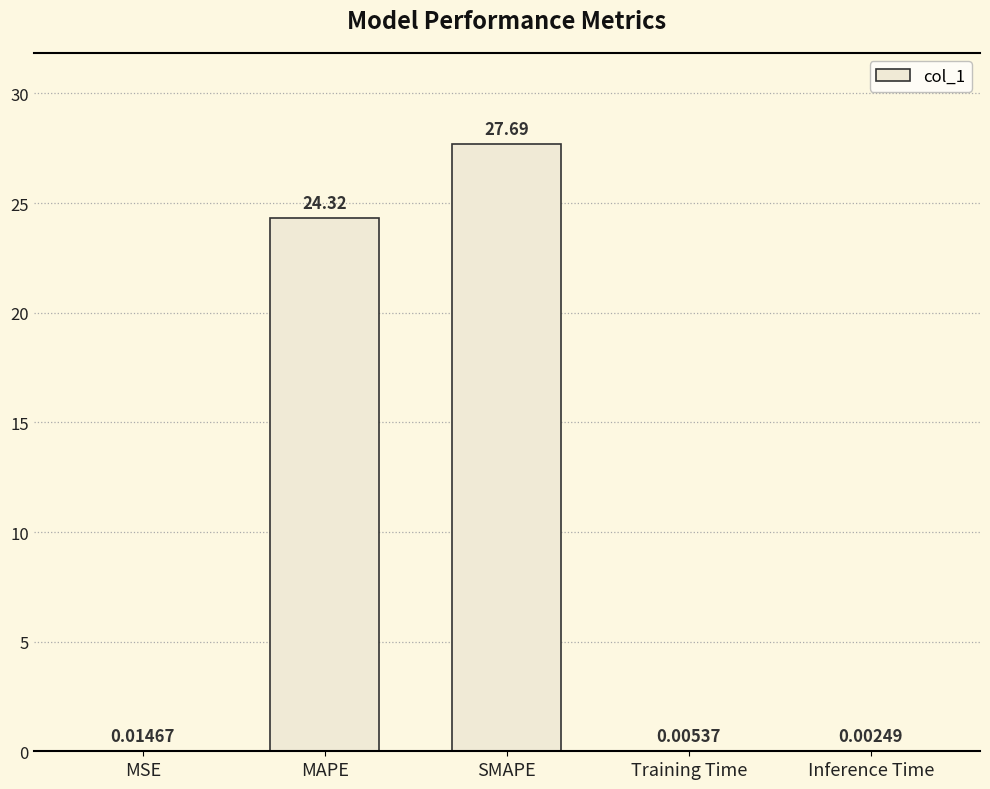

What is the maximum value shown in the chart?

27.7